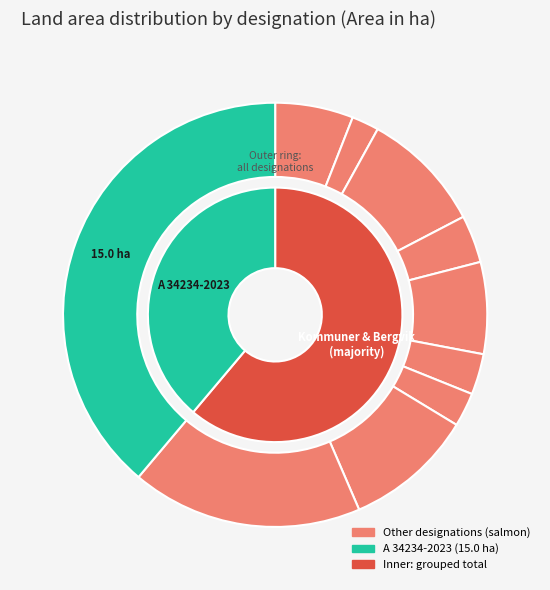

Which slice is the largest?

A 34234-2023